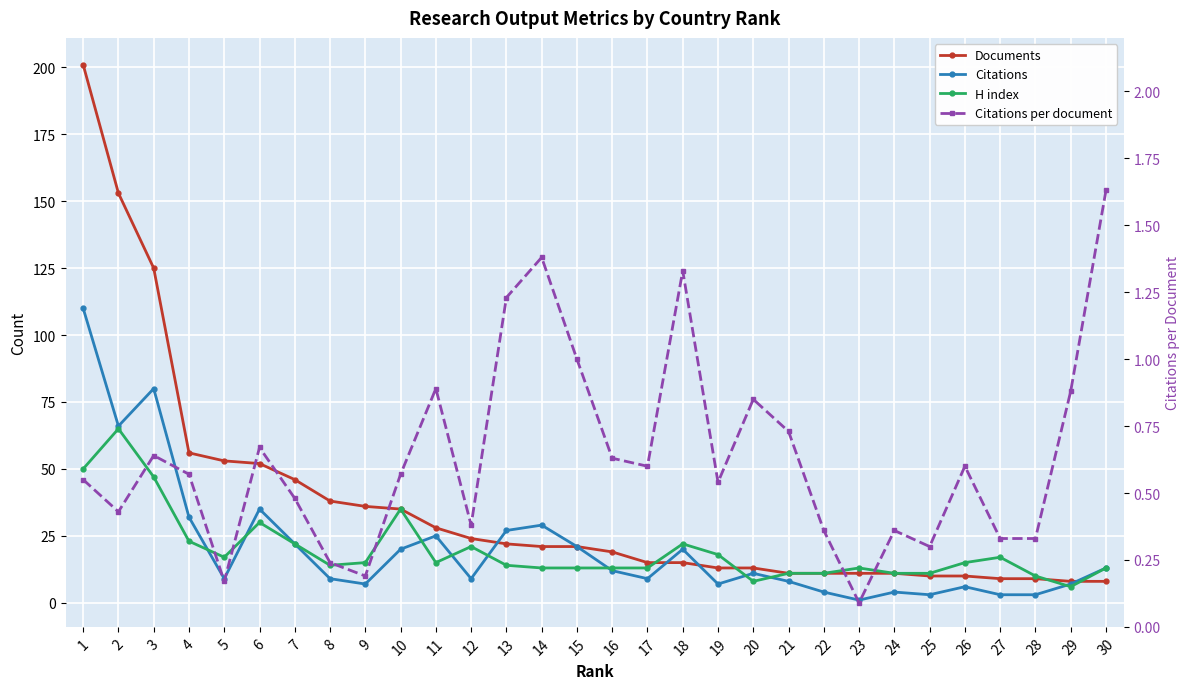

Which has a higher value, 7 or 23?

7